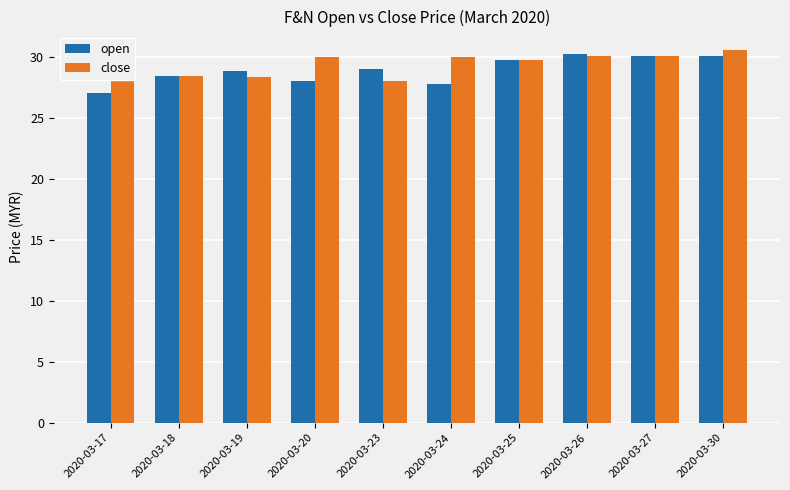

How many values in the open series are below 29?

5